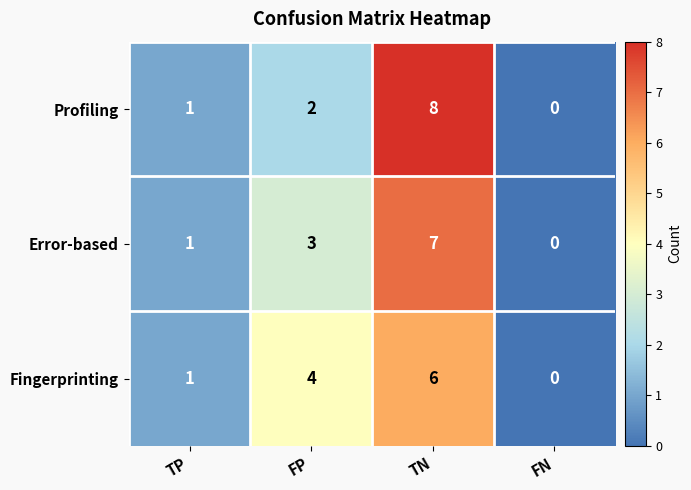

Is it true that Error-based equals 0 at FN?

True